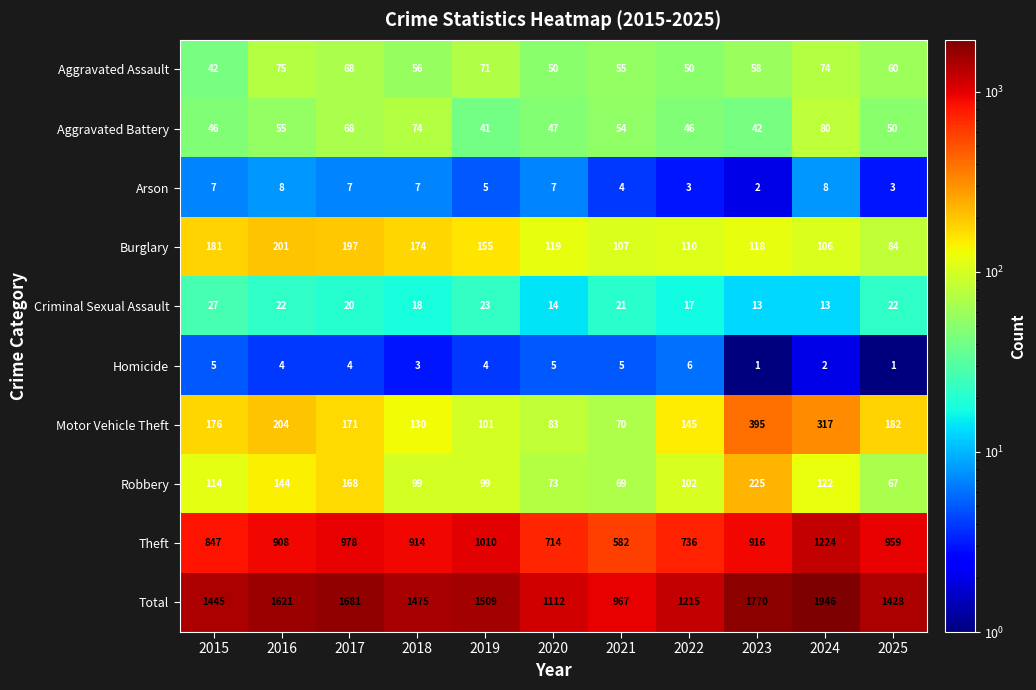

What is the difference between the Motor Vehicle Theft values at 2016 and 2023?

191